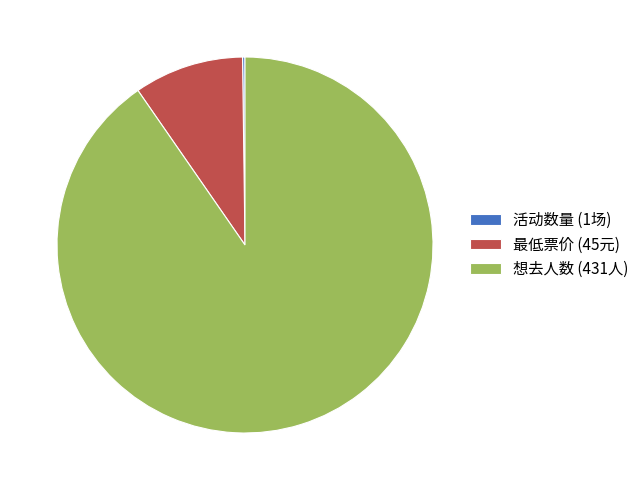

Which category has the biggest portion of the pie?

想去人数 (431人)